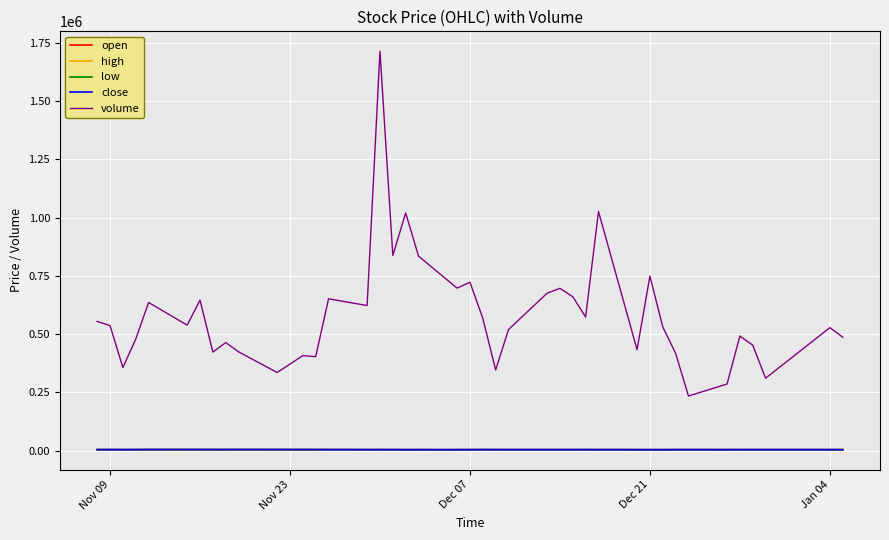

Which series has the largest total across all categories?

volume